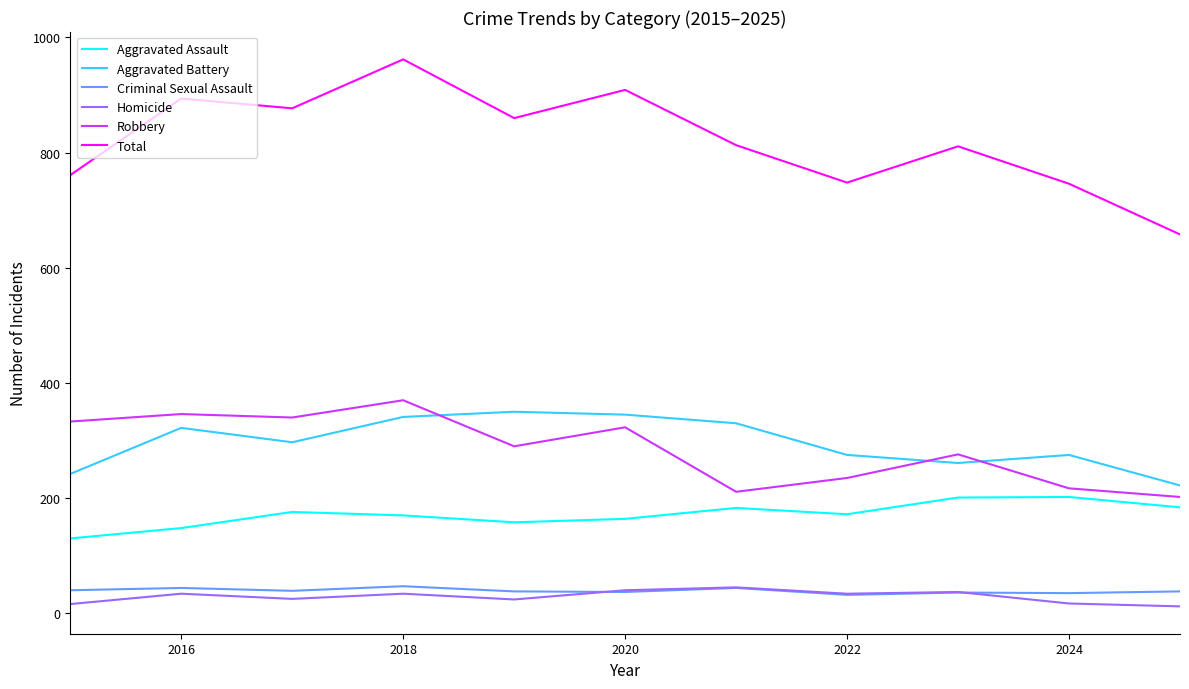

Is this an area chart (filled region under the line)?

No